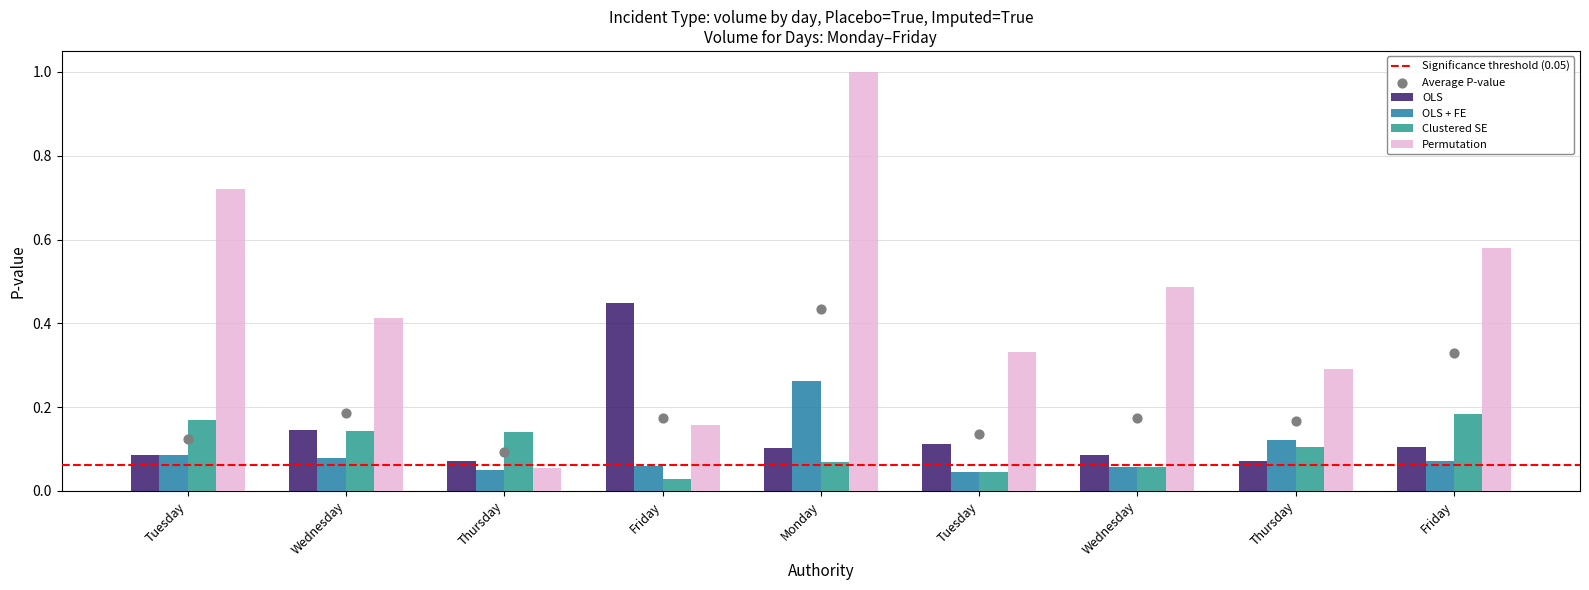

What are all the series names shown in the legend?

OLS, OLS + FE, Clustered SE, Permutation